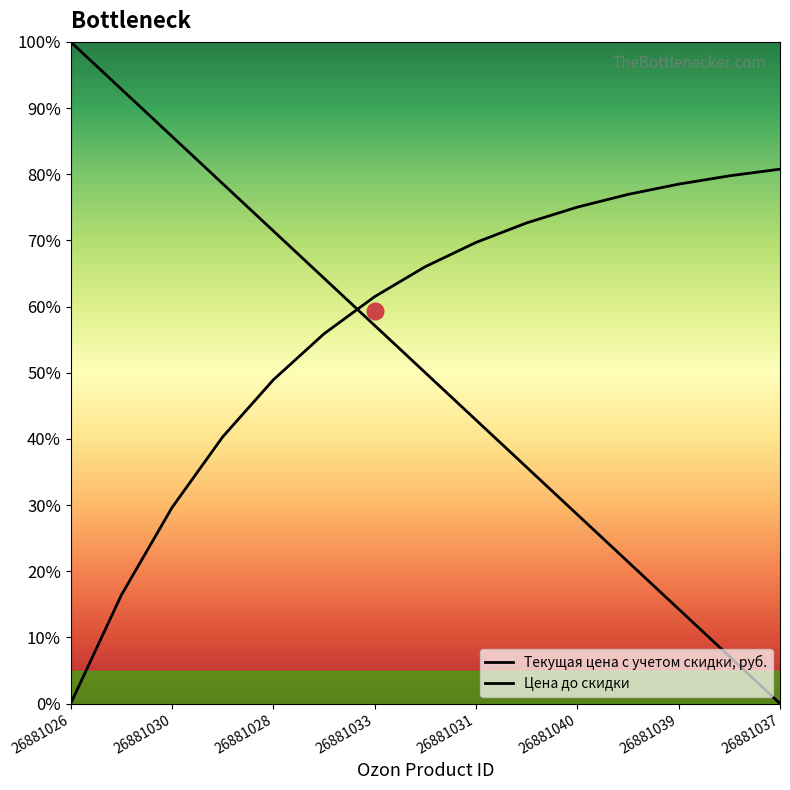

True or false: Цена до скидки has a value of 15.7 at 9.

False